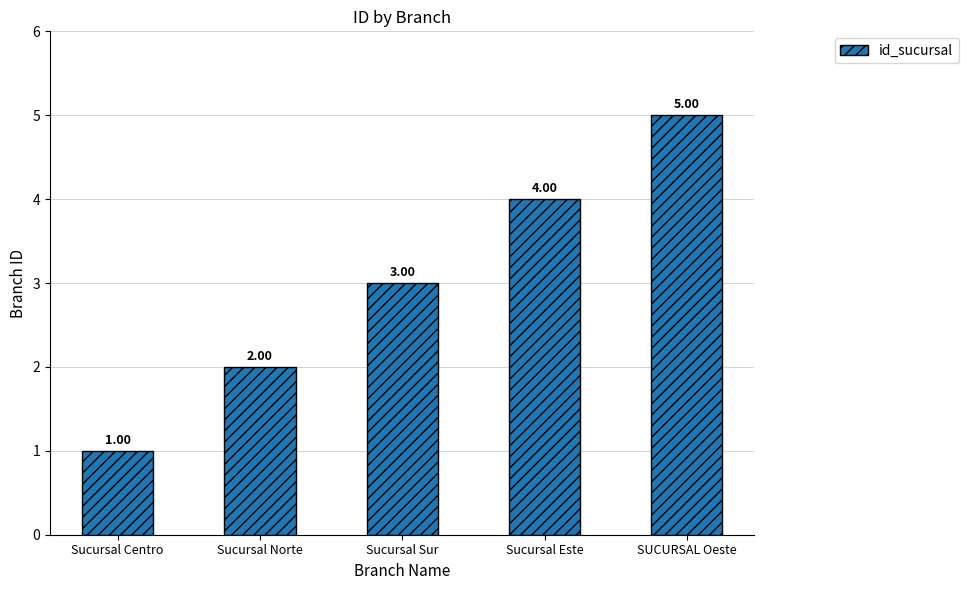

Reading left to right, list all the values displayed in this chart.

Sucursal Centro=1	Sucursal Norte=2	Sucursal Sur=3	Sucursal Este=4	SUCURSAL Oeste=5